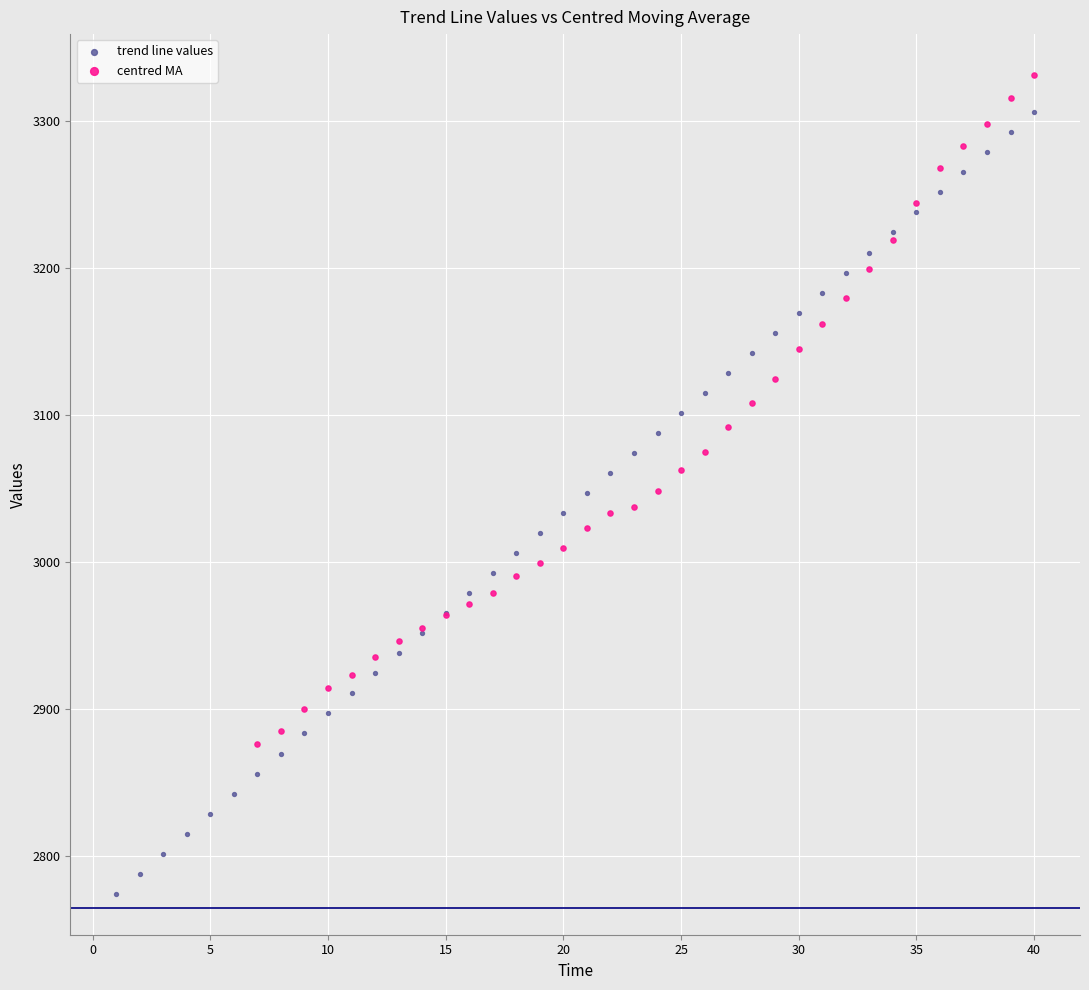

Which series reaches the maximum Y coordinate?

centred MA